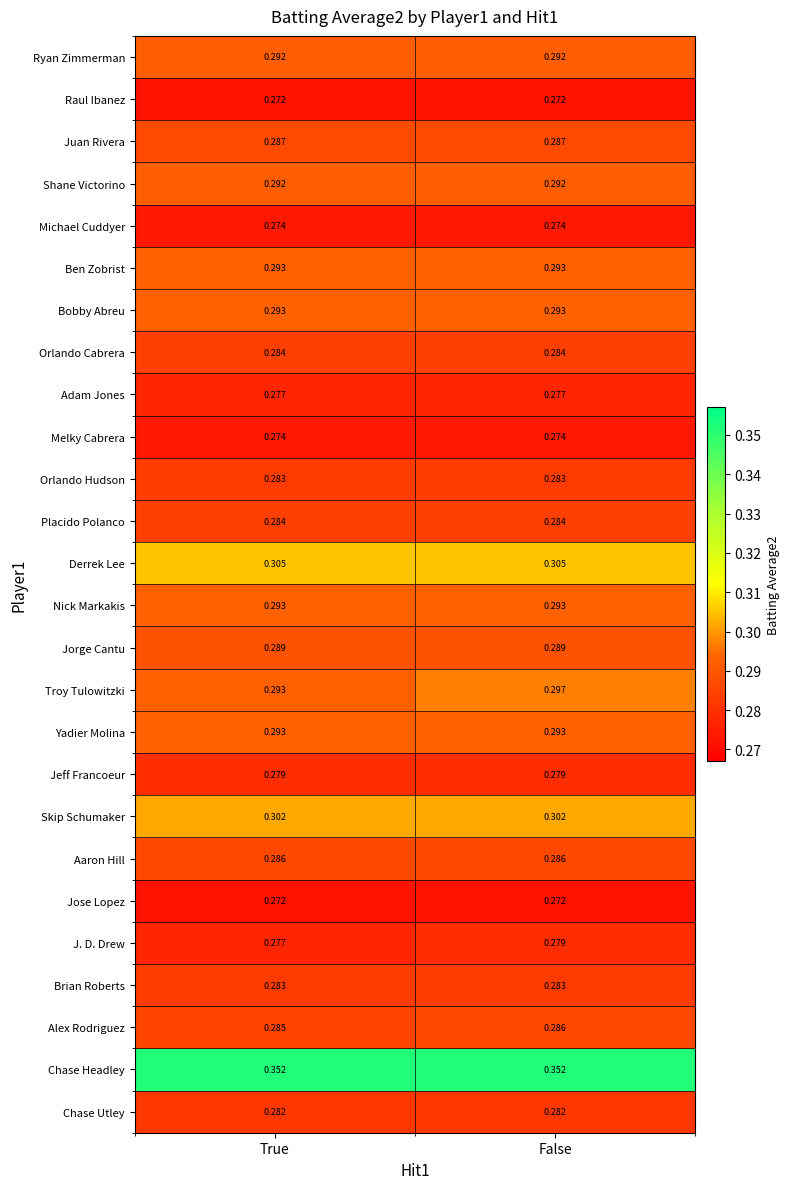

What is the total value across all series at True?

7.5